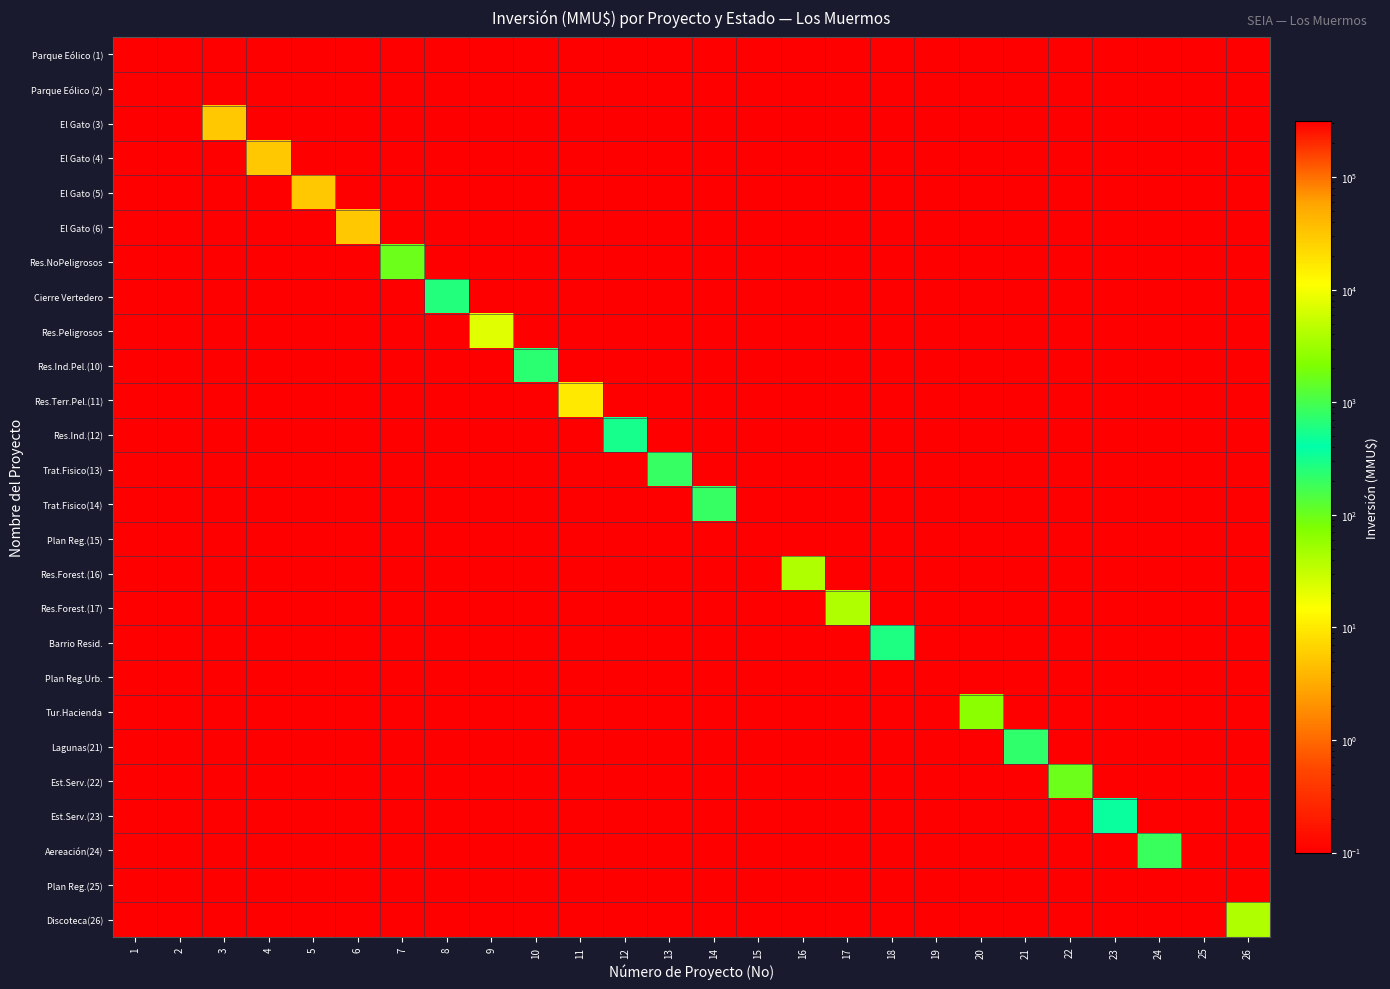

Which has a higher value, 20 or 13?

20